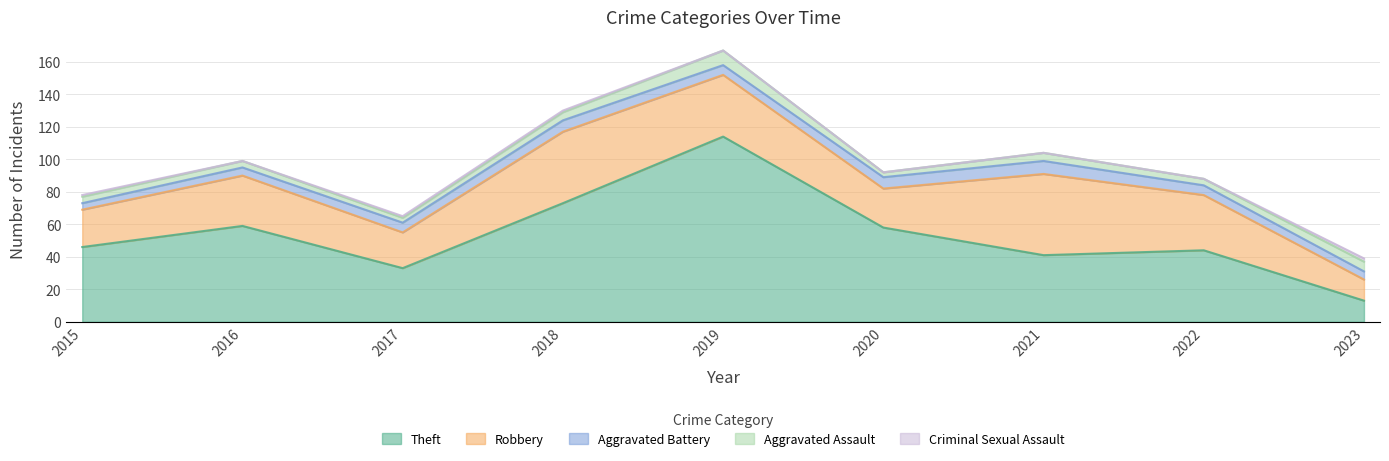

What is the highest value of the Theft series?

114